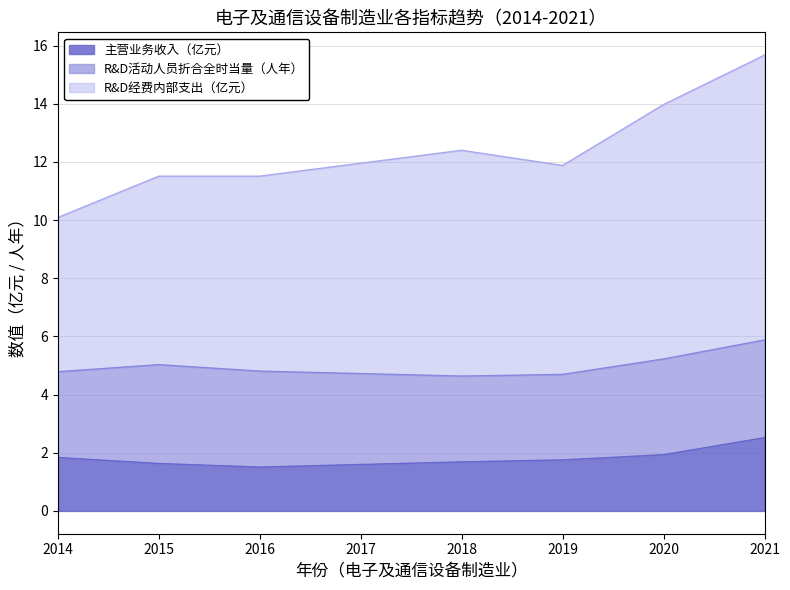

Where is the first local minimum for 主营业务收入（亿元）?

2016